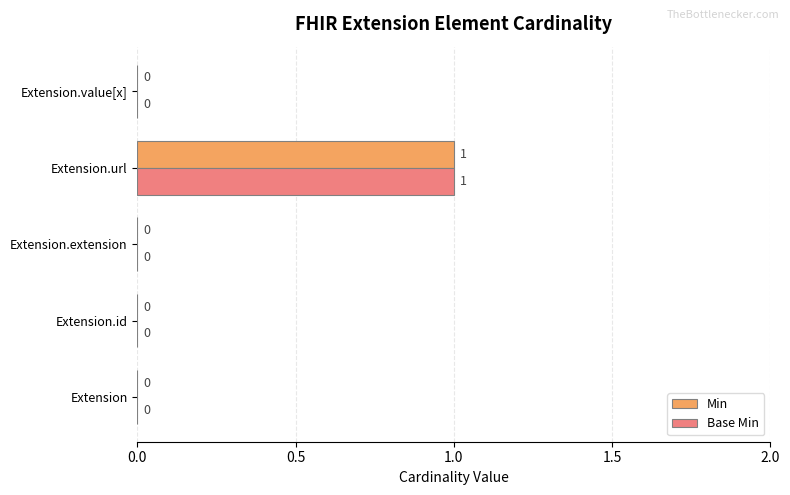

Is it true that Base Min equals 0 at Extension.extension?

True